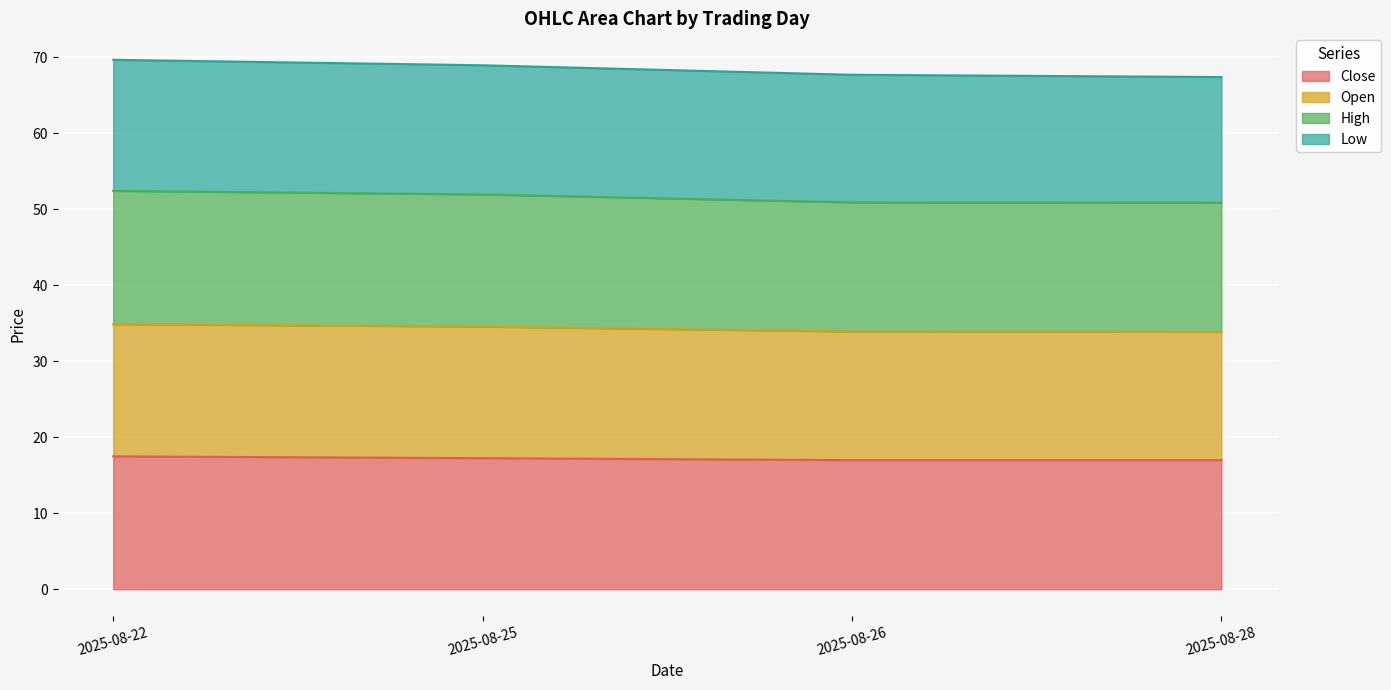

Rank the categories by Open value from lowest to highest.

2025-08-28, 2025-08-26, 2025-08-25, 2025-08-22